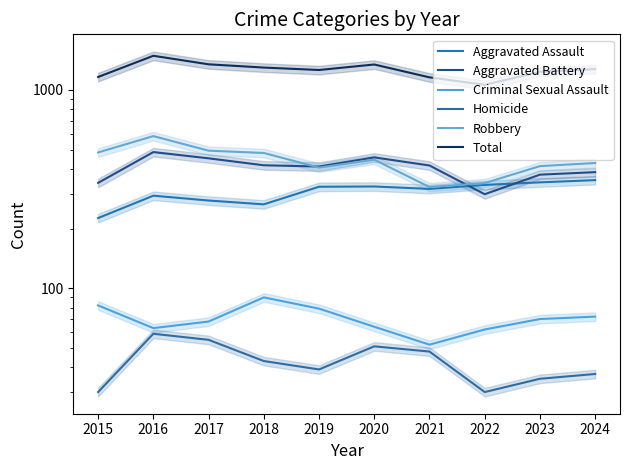

Which has a higher value, 2015 or 2017?

2017